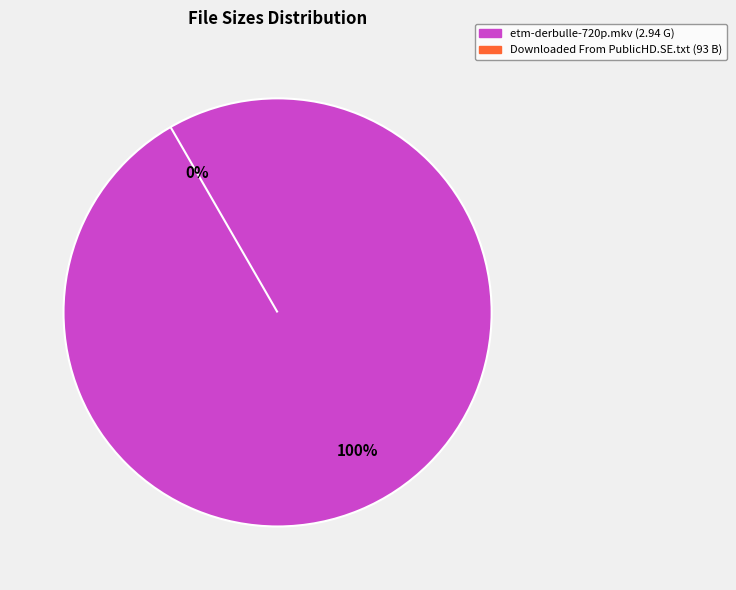

Is the sum of etm-derbulle-720p.mkv and Downloaded From PublicHD.SE.txt greater than half?

Yes